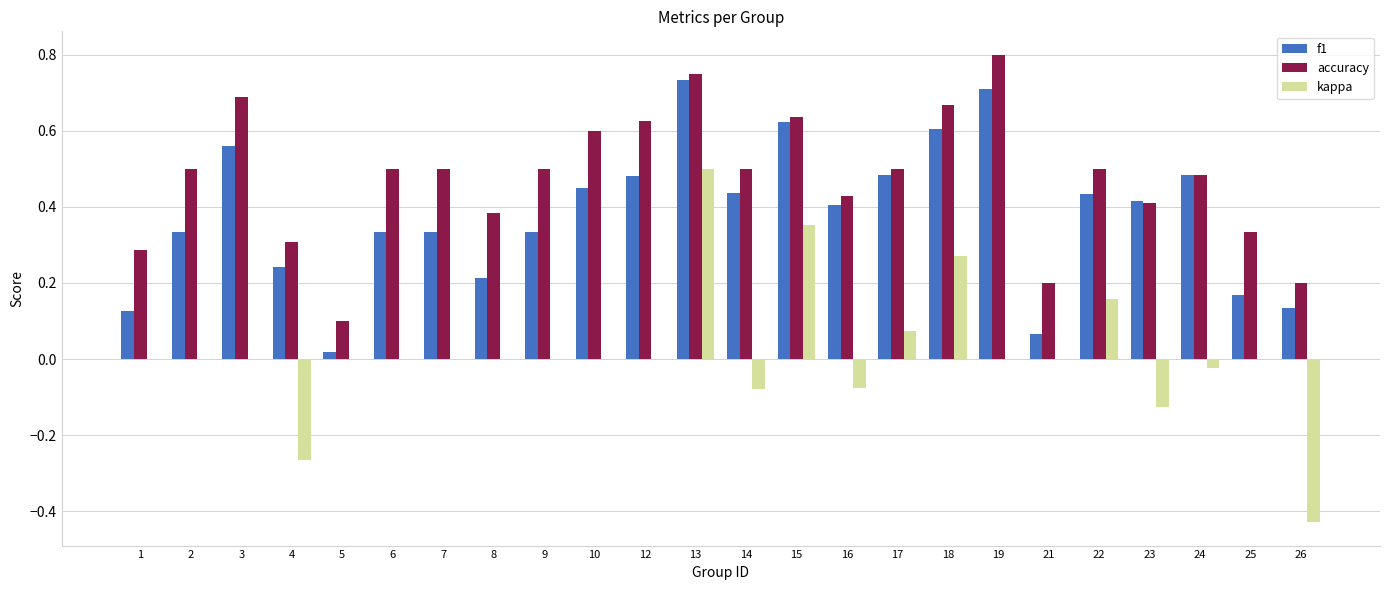

Which series changed the most between 2 and 15?

kappa